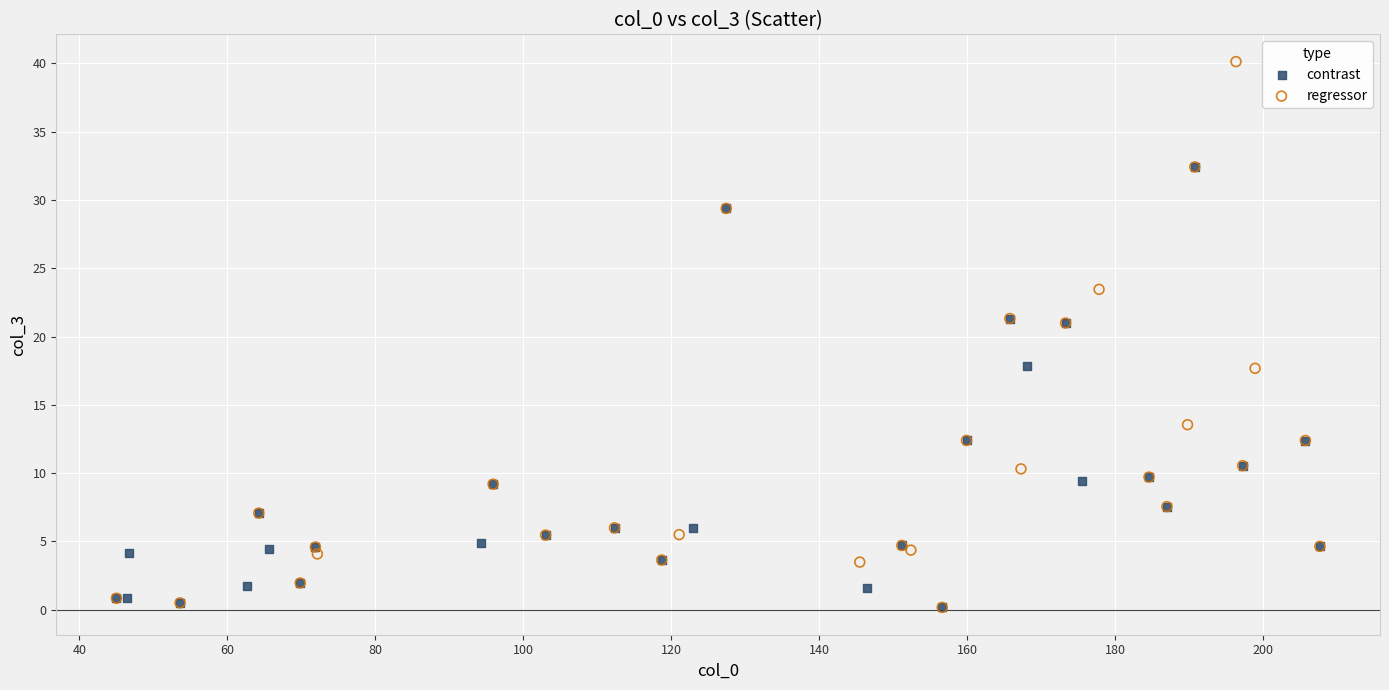

What are all the series names shown in the legend?

contrast, regressor